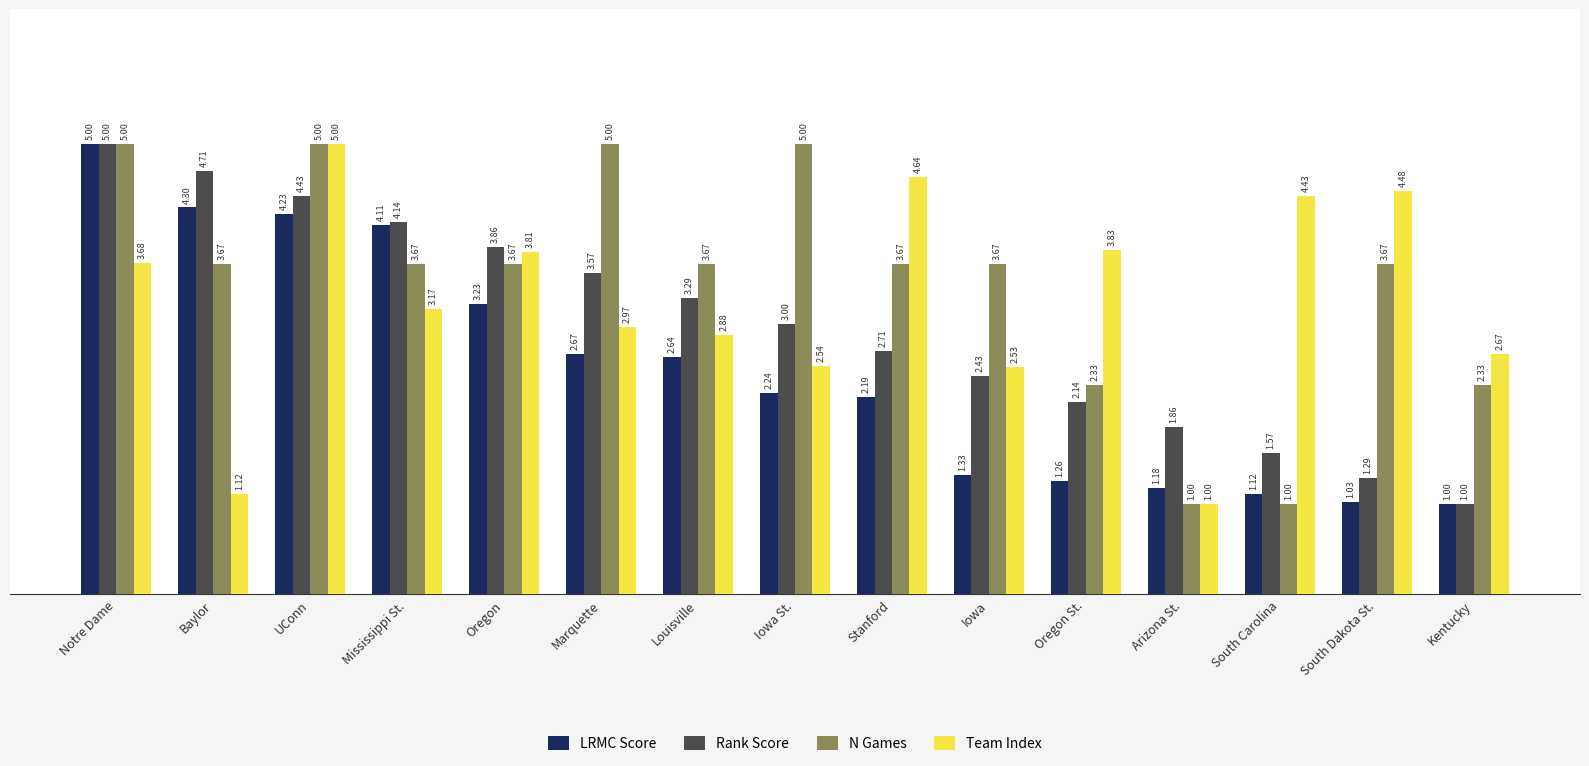

How many bars are there in each group?

4